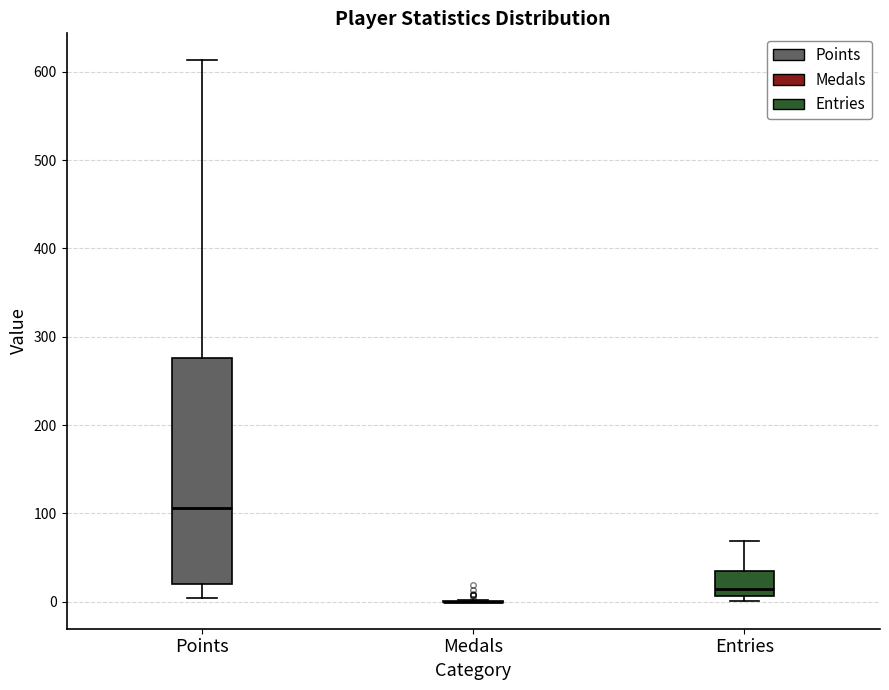

Reading left to right, transcribe this box plot: for each box, give where its median line is, the range the box spans, and where its two whiskers end, as read against the y-axis. The values are not printed on the chart, so give them approximately, as read against the axis.

Points: median 110, box 20 to 280, whiskers 0 to 610
Medals: box collapsed to a line at 0, whiskers 0 to 0
Entries: median 10 (just above the box's lower edge), box 10 to 40, whiskers 0 to 70